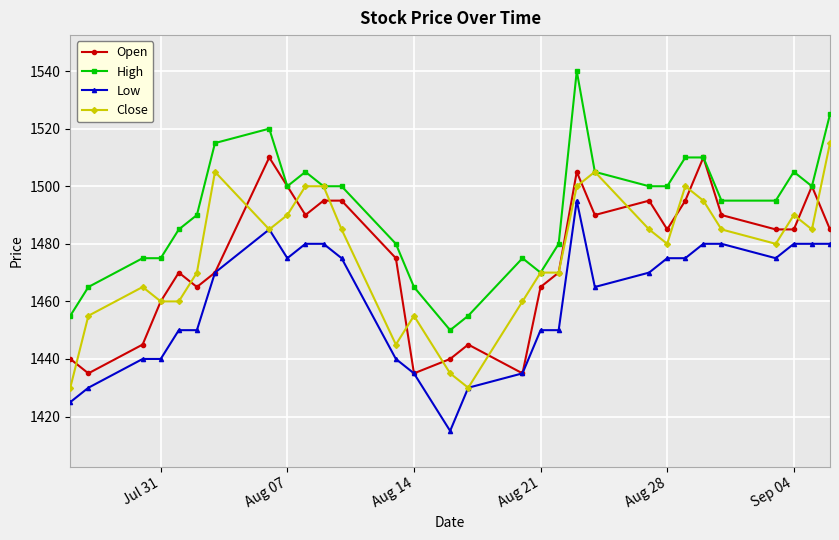

What is the maximum value shown in the chart?

1540